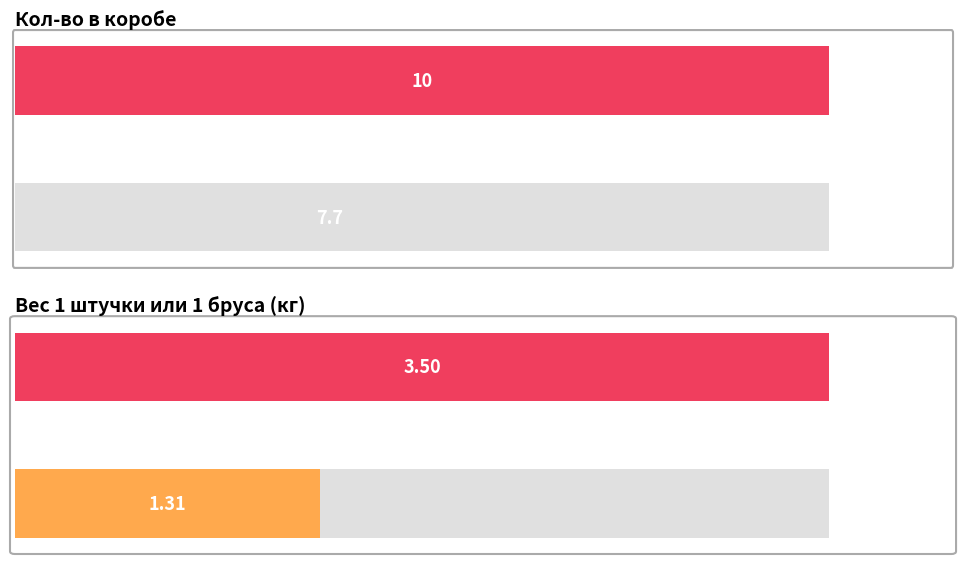

Which series changed the most between 8785242 and 1018950?

Кол-во в коробе